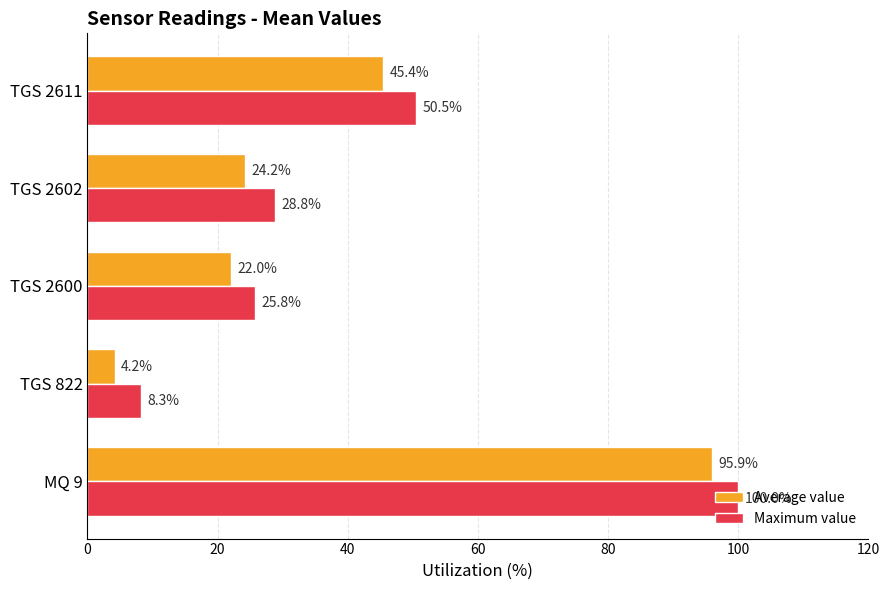

Rank the categories by Average value value from highest to lowest.

MQ 9, TGS 2611, TGS 2602, TGS 2600, TGS 822